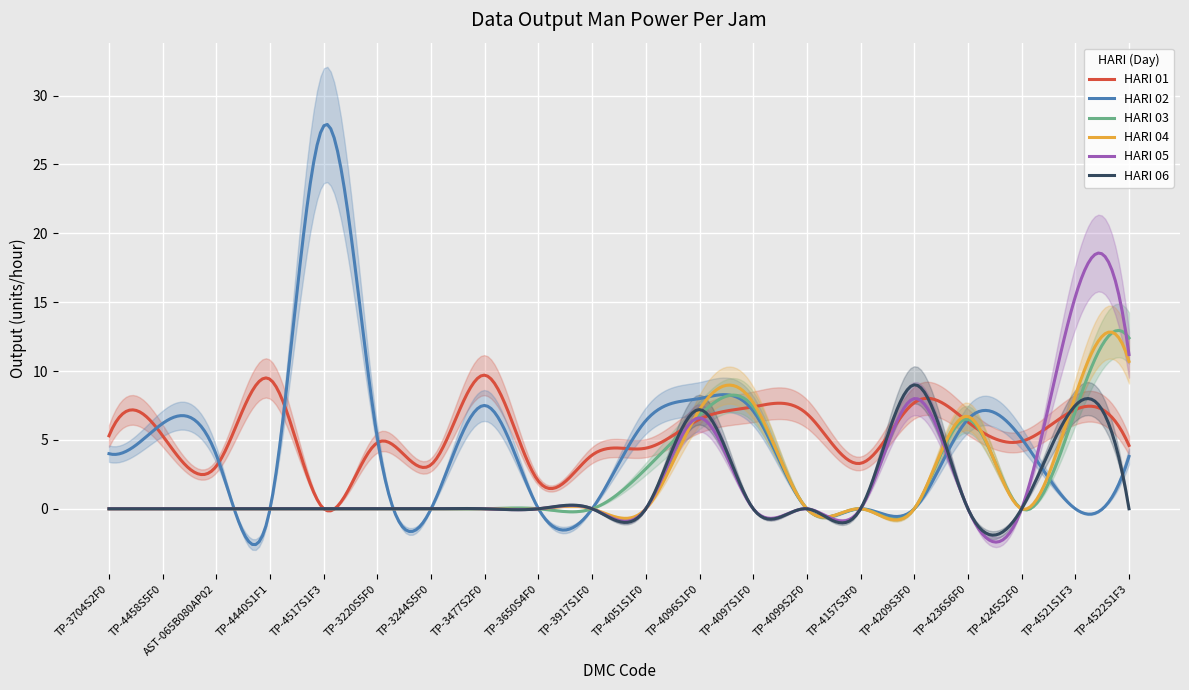

What is the label of the 20th point from the right?

TP-3704S2F0